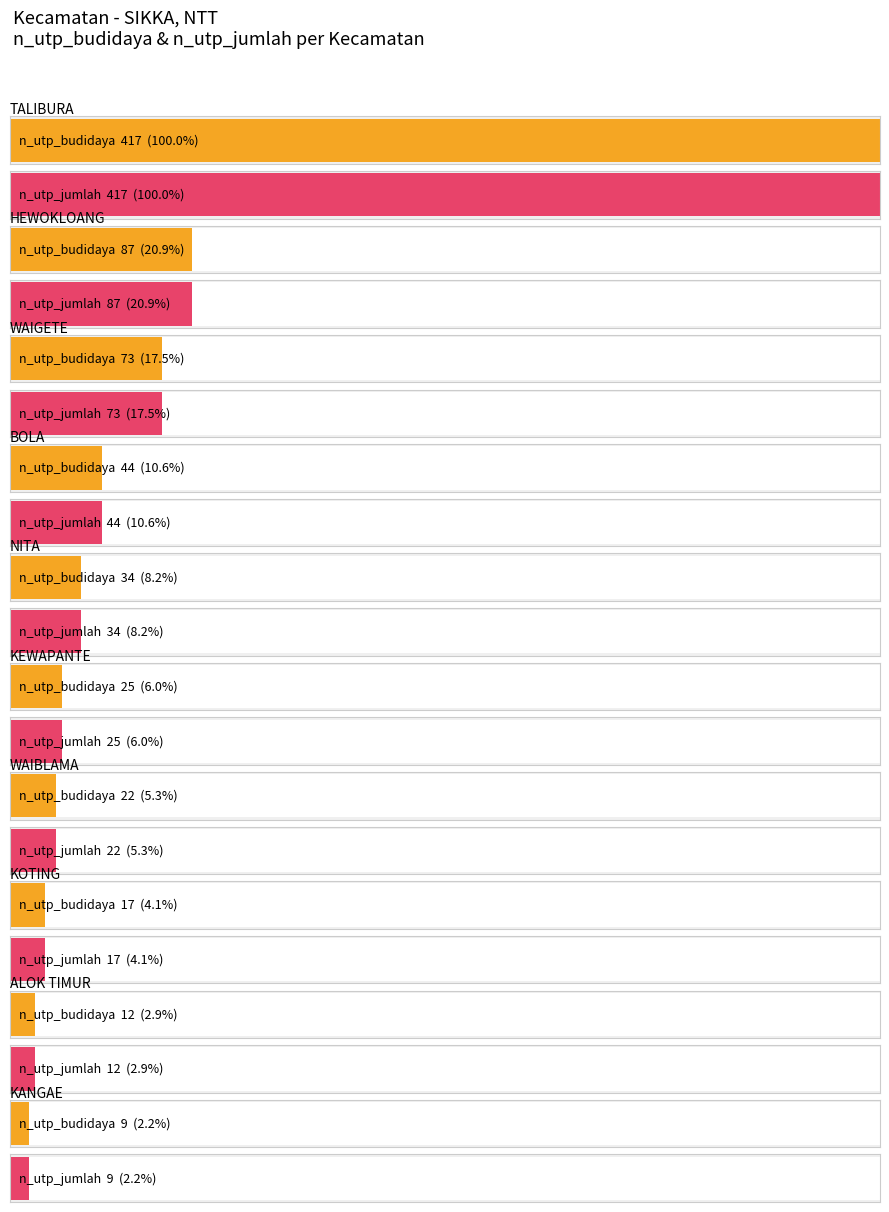

At which category is the sum across all series the highest?

TALIBURA